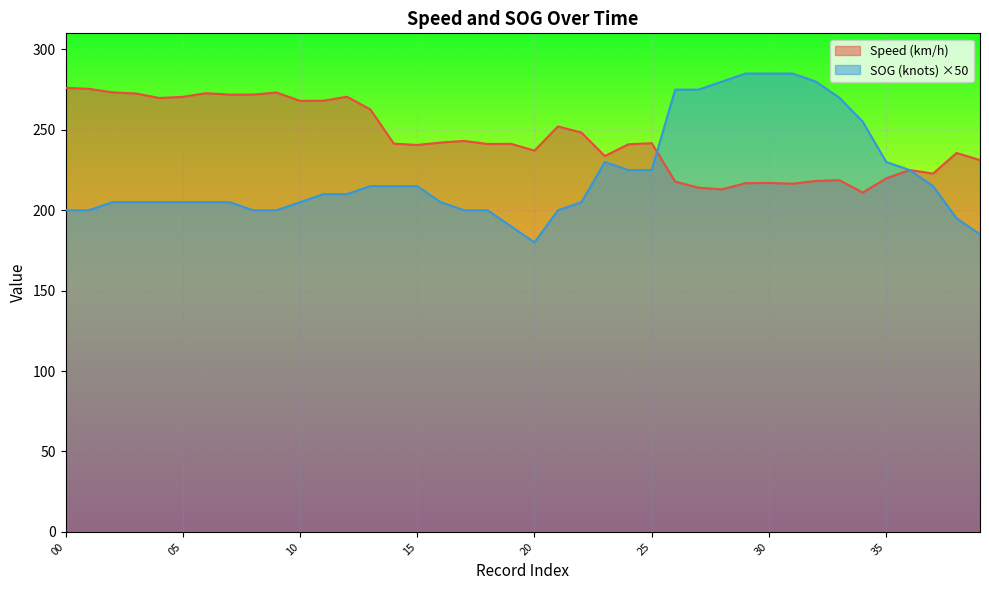

True or false: SOG (knots) has a value of 205.0 at 04.

True